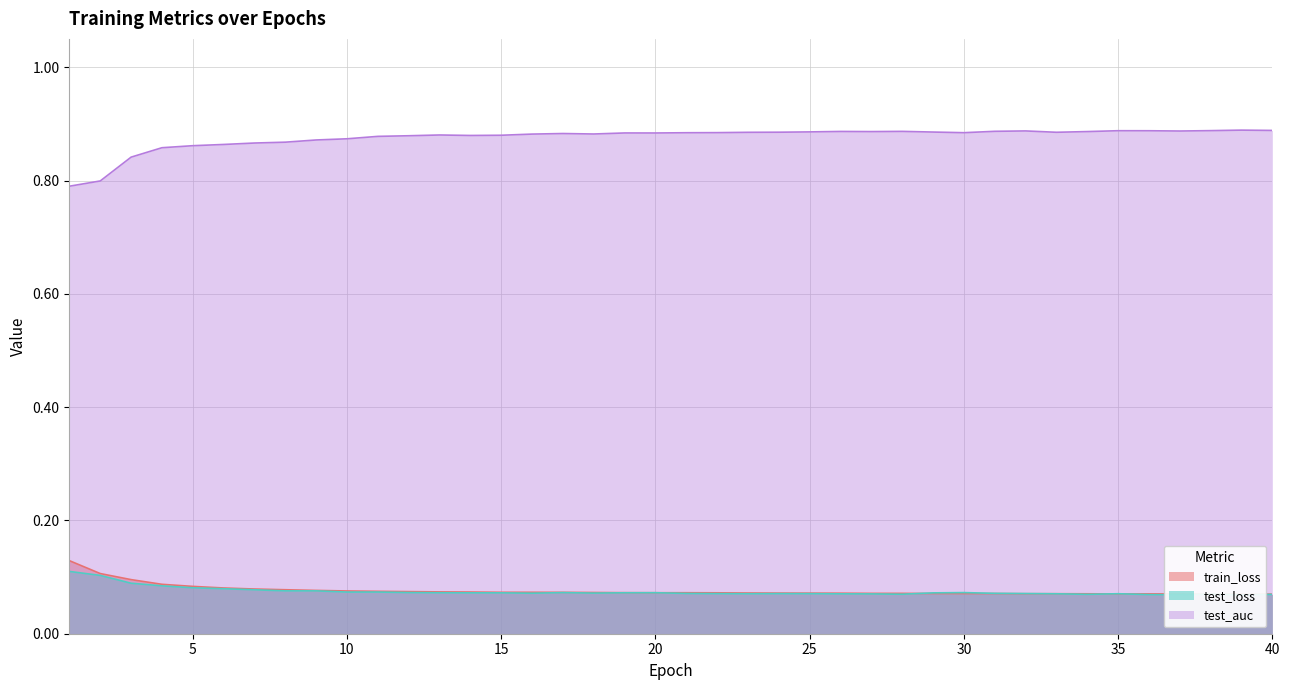

True or false: train_loss has a value of 0.1 at 1.

True